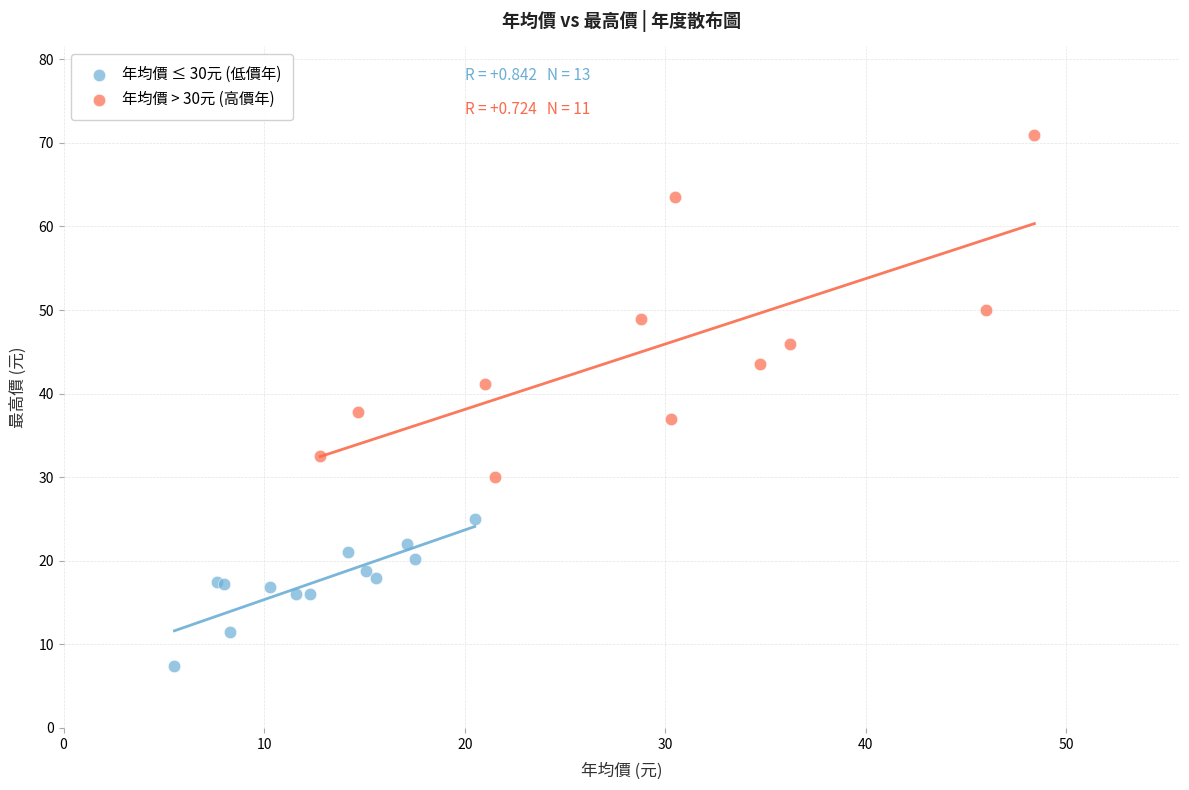

Which series has the largest Y range (max minus min)?

年均價 > 30元 (高價年)